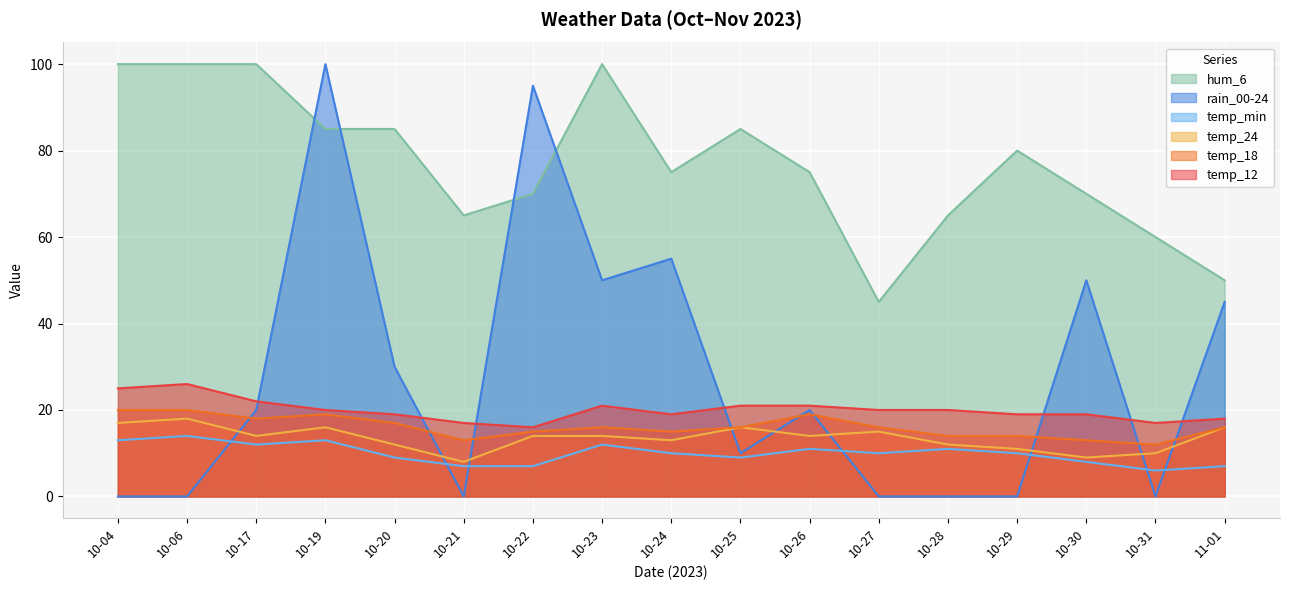

Rank the categories by temp_min value from highest to lowest.

10-06, 10-04, 10-19, 10-17, 10-23, 10-26, 10-28, 10-24, 10-27, 10-29, 10-20, 10-25, 10-30, 10-21, 10-22, 11-01, 10-31